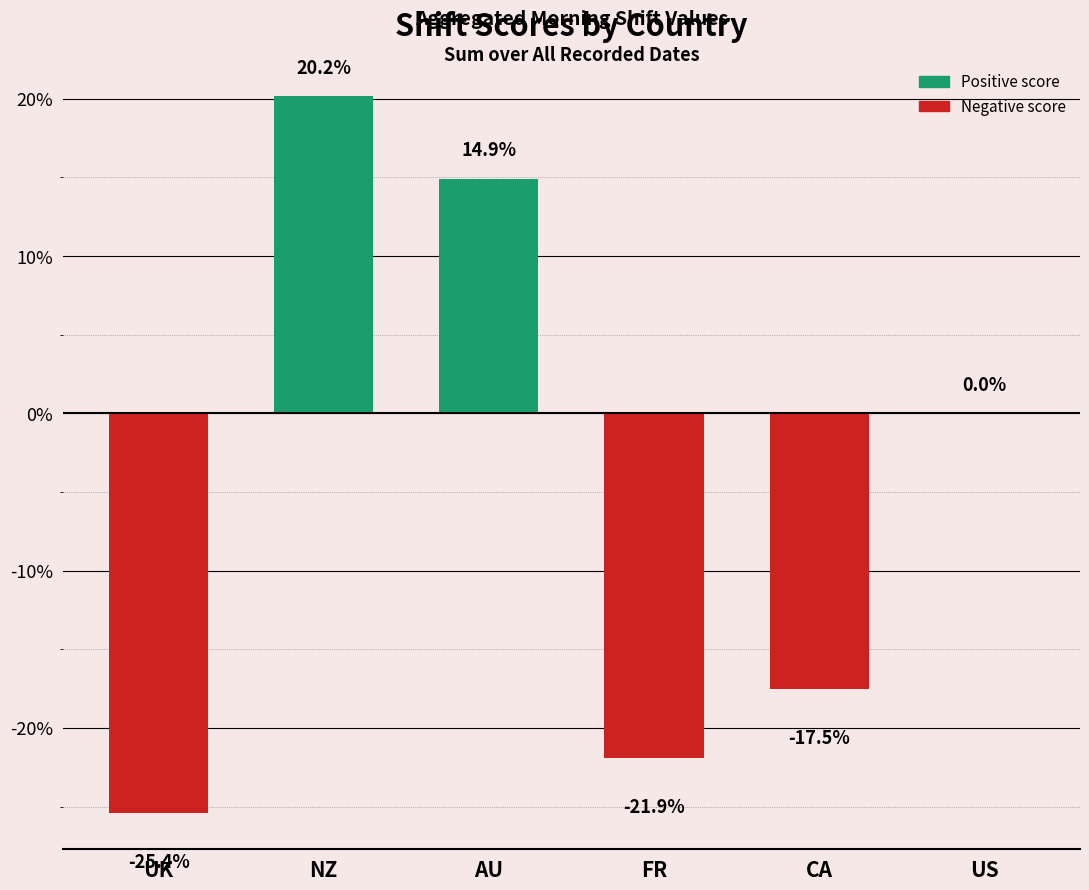

What is the sum of the values at FR and AU?

-7.0